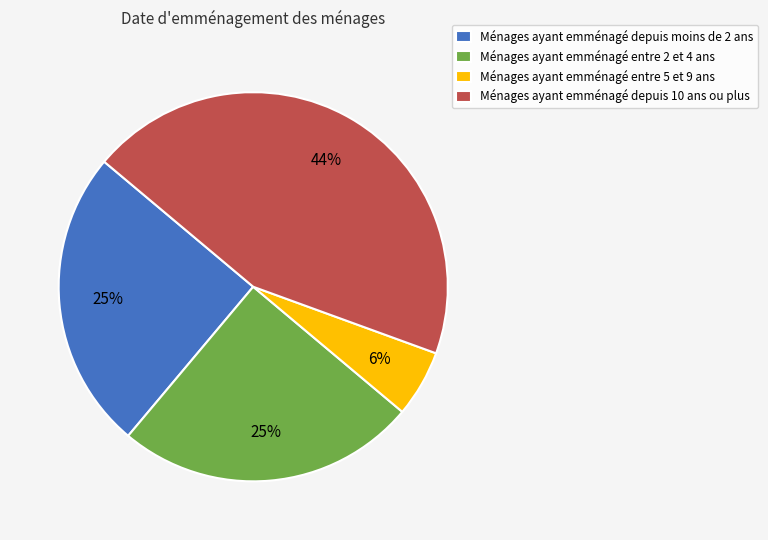

Between Ménages ayant emménagé depuis 10 ans ou plus and Ménages ayant emménagé entre 2 et 4 ans, which is larger?

Ménages ayant emménagé depuis 10 ans ou plus